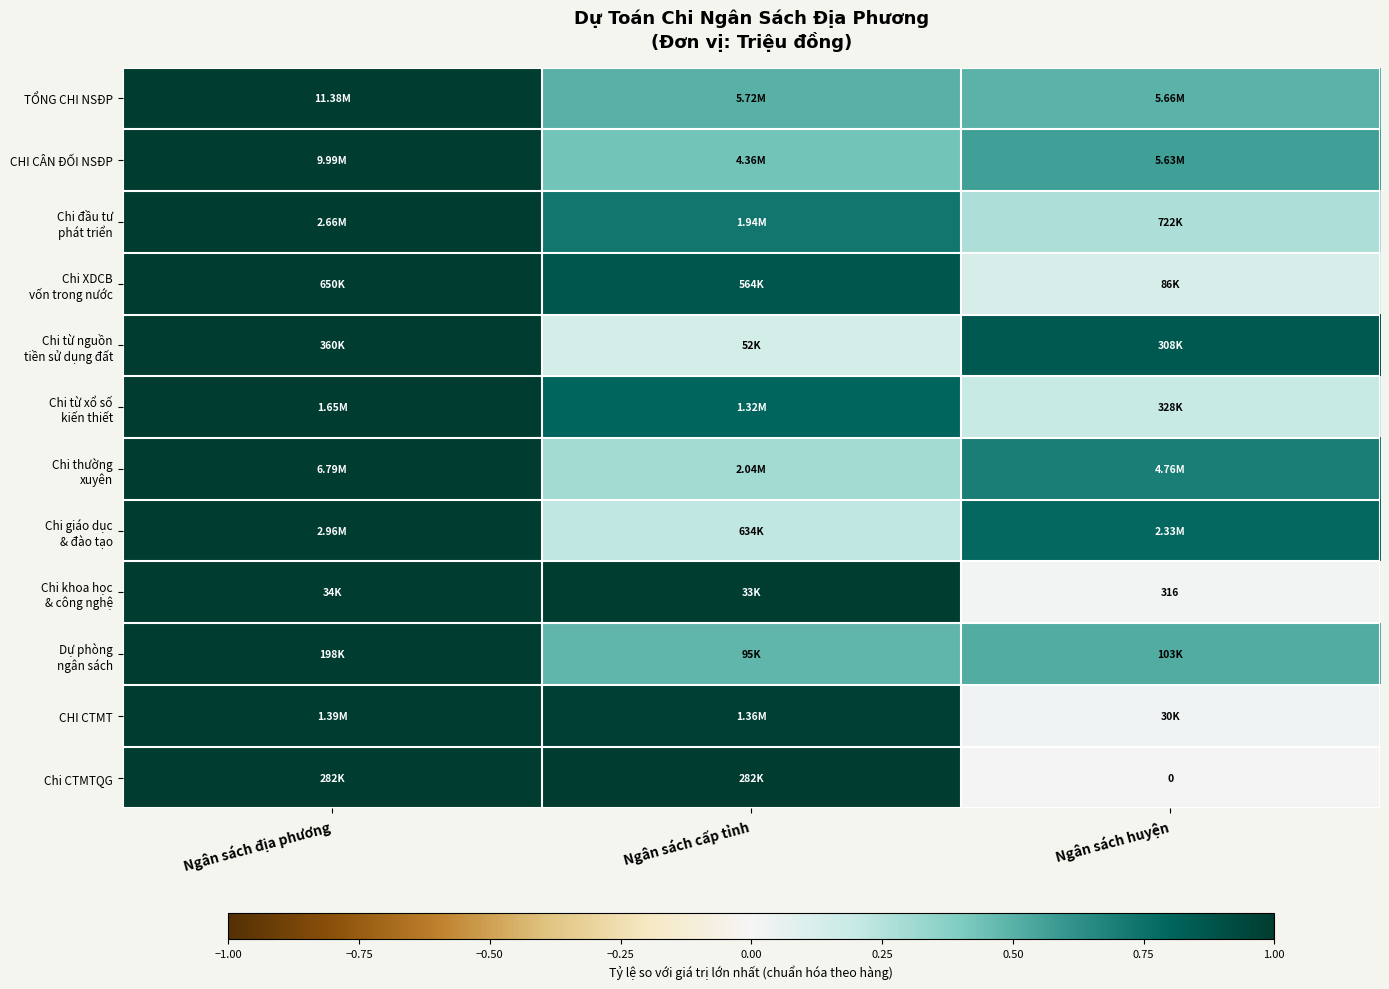

List the labels in order of Chi CTMTQG value, largest first.

Ngân sách địa phương, Ngân sách cấp tỉnh, Ngân sách huyện